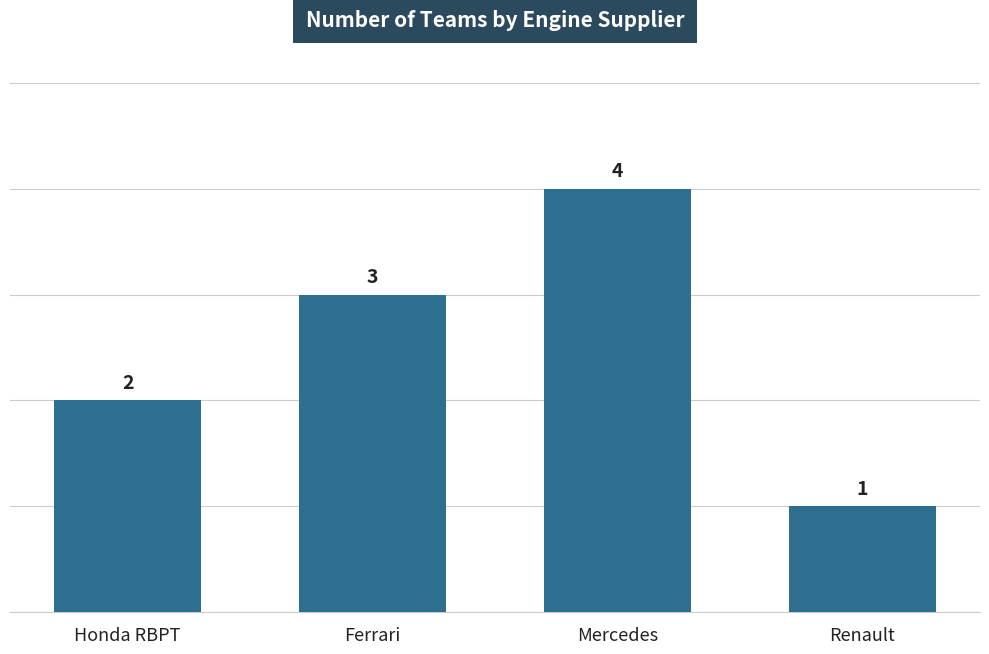

What is the difference between the second highest and second lowest values?

1